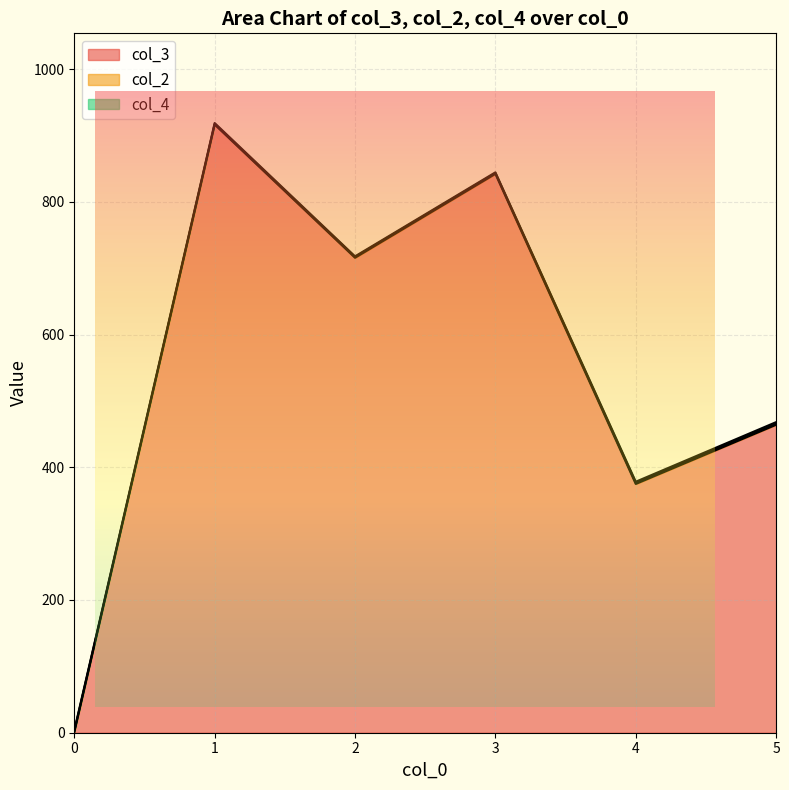

What is the lowest value of the col_4 series?

1